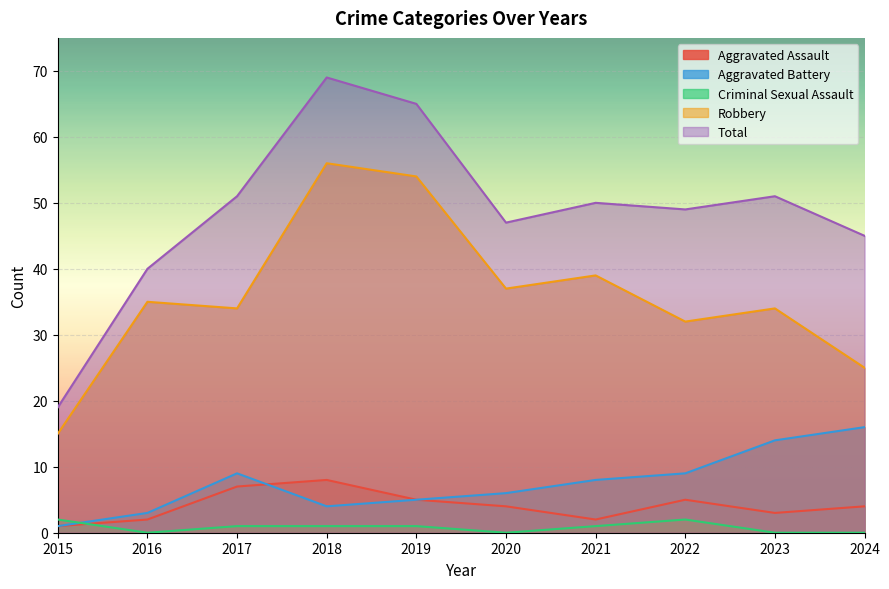

The Criminal Sexual Assault series shows 1 at 2019. True or false?

True